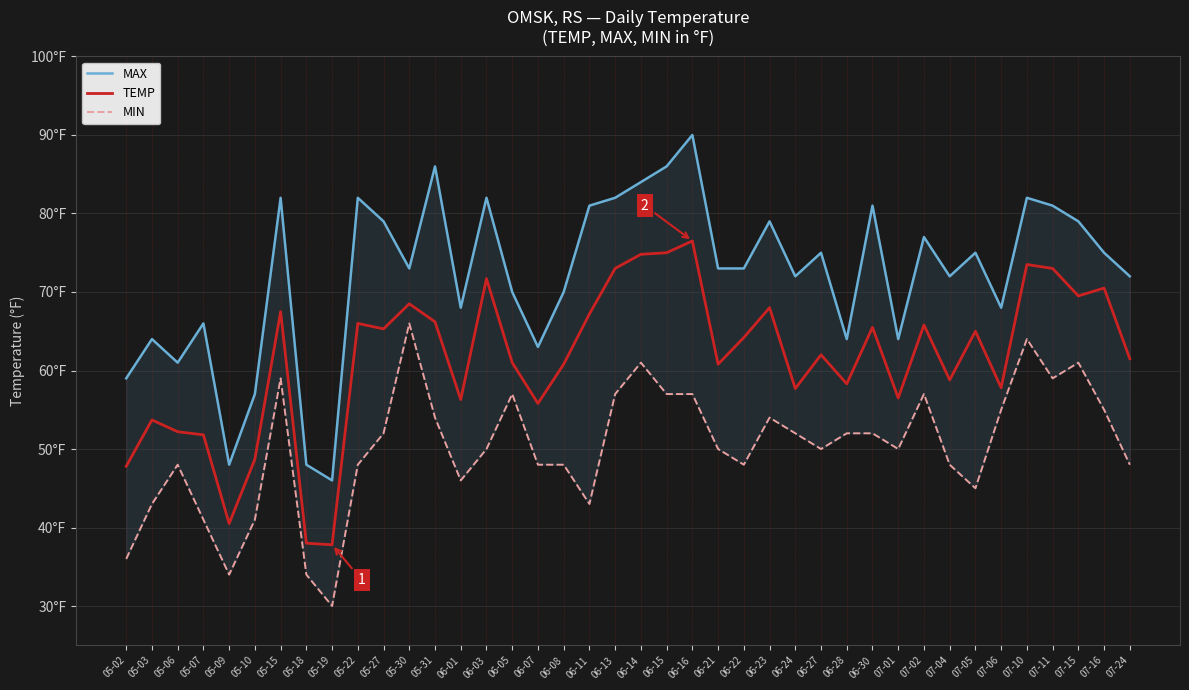

What is the label of the 13th point from the right?

06-27